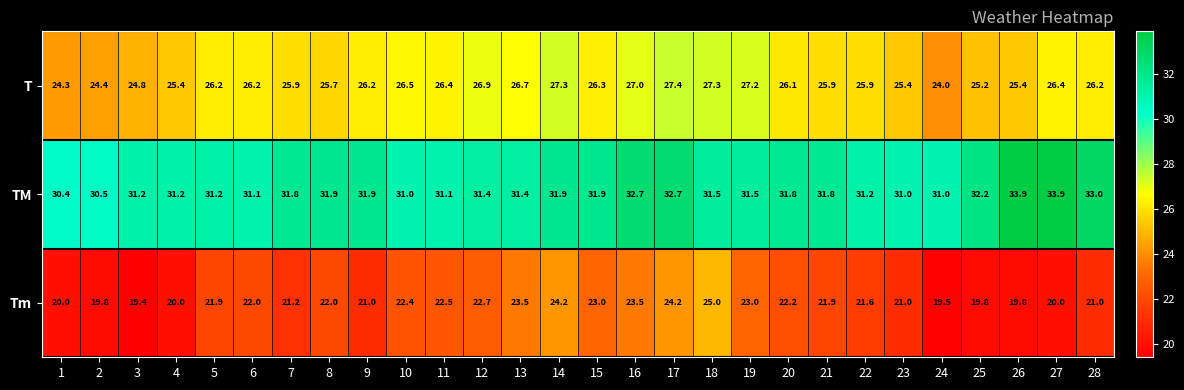

The T series shows 25.7 at 8. True or false?

True